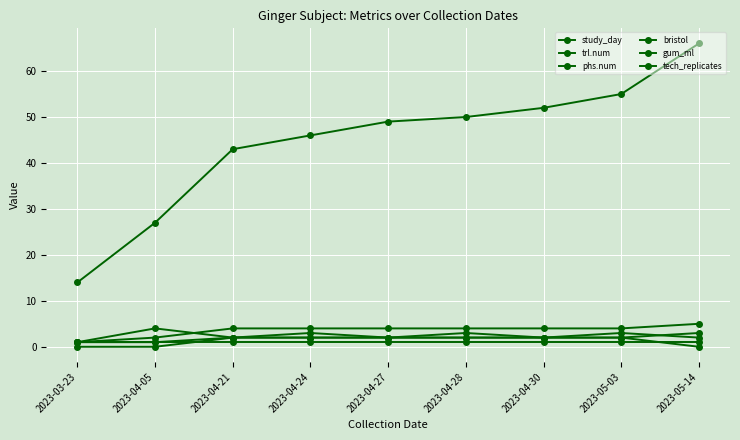

How many data points does each series have?

9